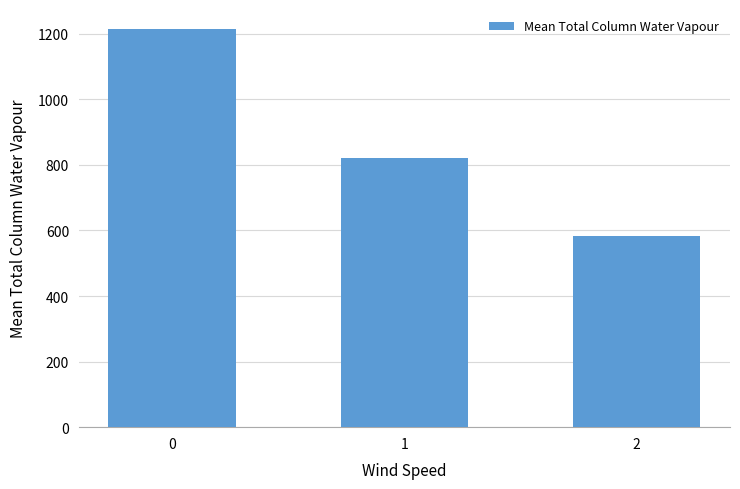

What is the sum of the values at 1 and 2?

1404.6